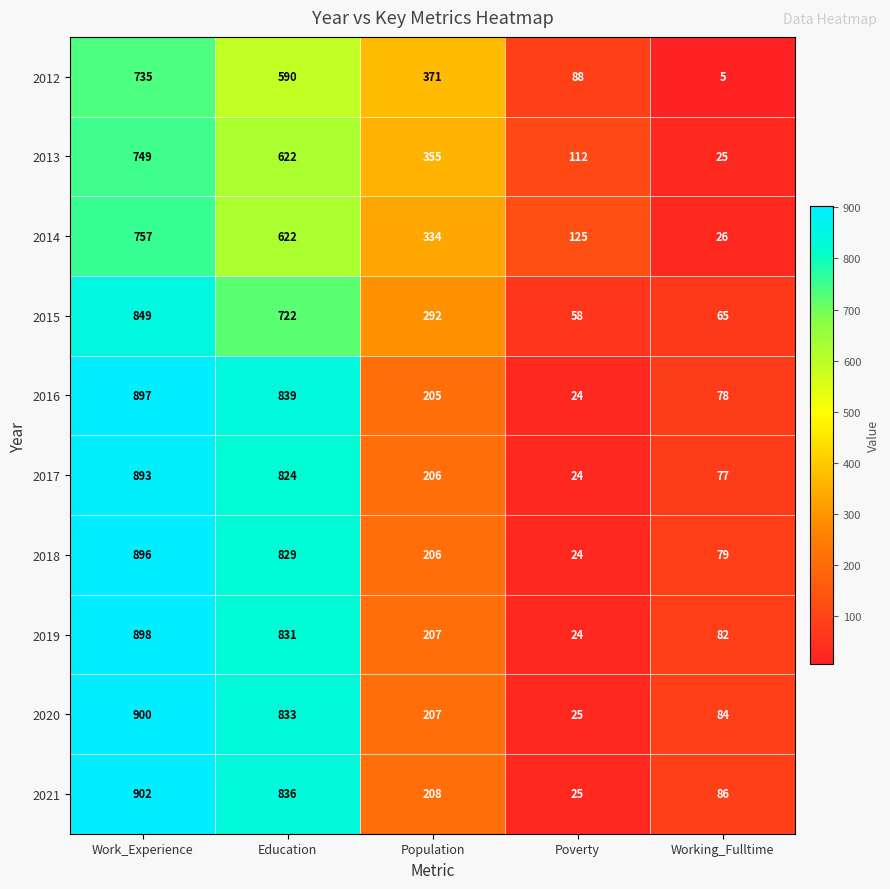

What is the difference between the second highest and second lowest values in the 2013 series?

510